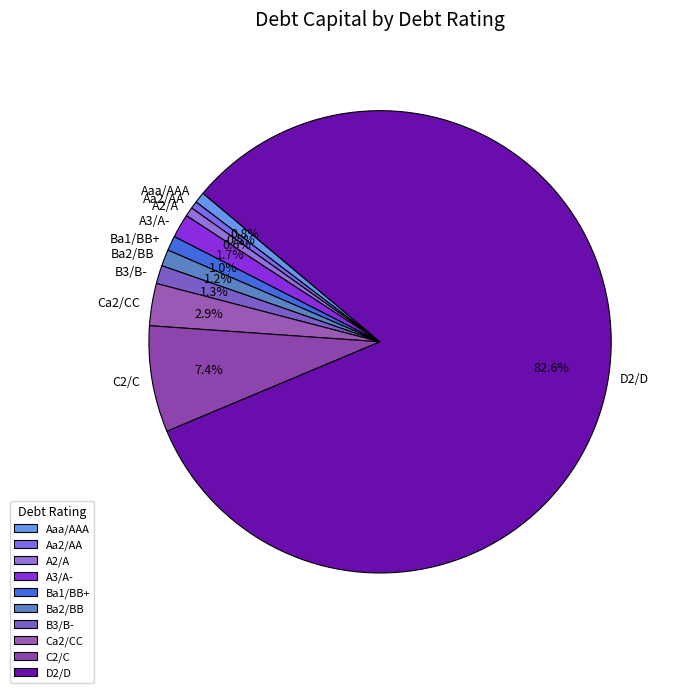

Does Ba1/BB+ represent more than half of the total?

No